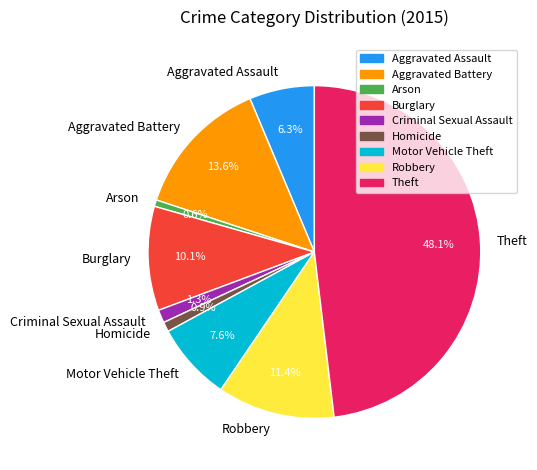

Does Homicide account for over 50% of the chart?

No